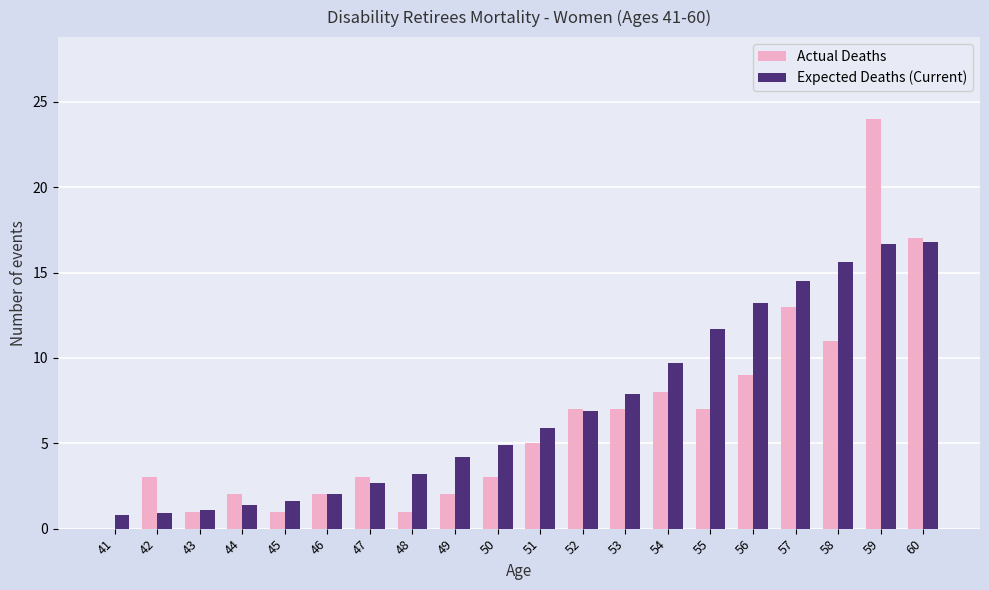

What is the total value across all series at 48?

4.2